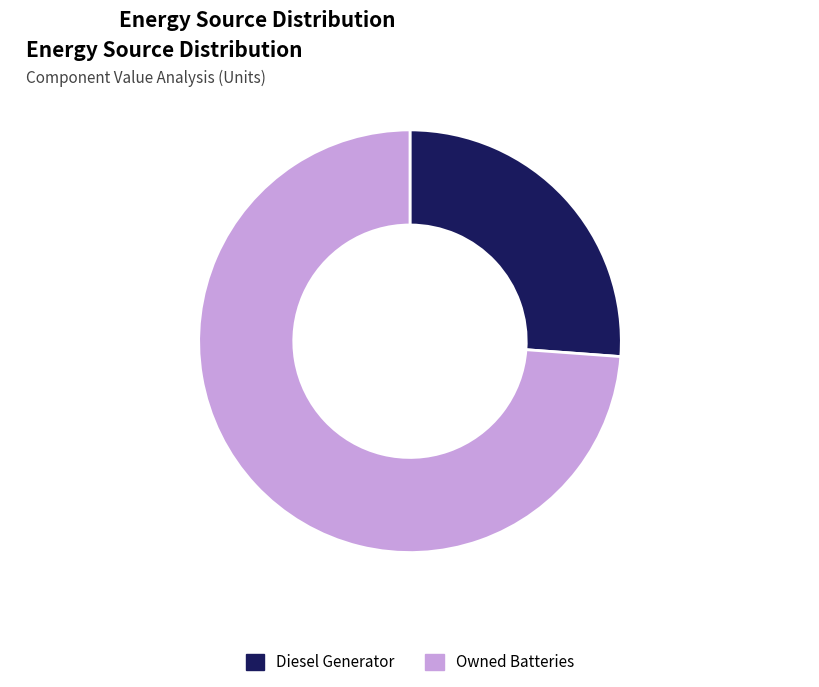

What is the smallest slice in the pie chart?

Diesel Generator